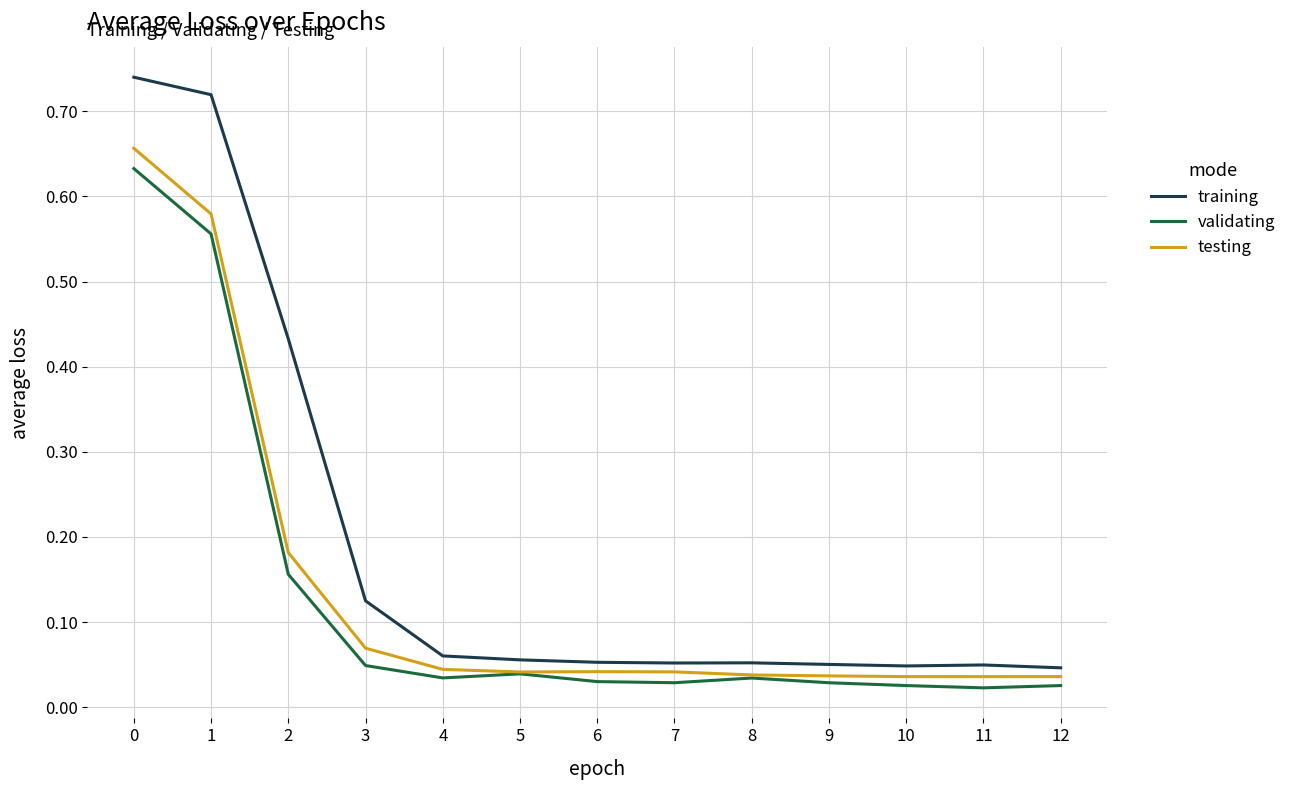

Which series has the widest spread of values?

training